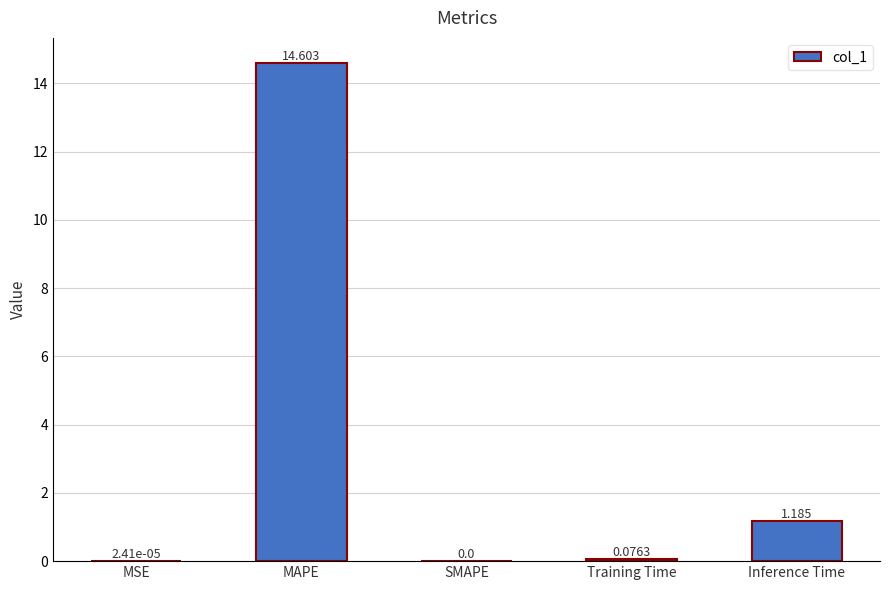

How many data points does each series have?

5